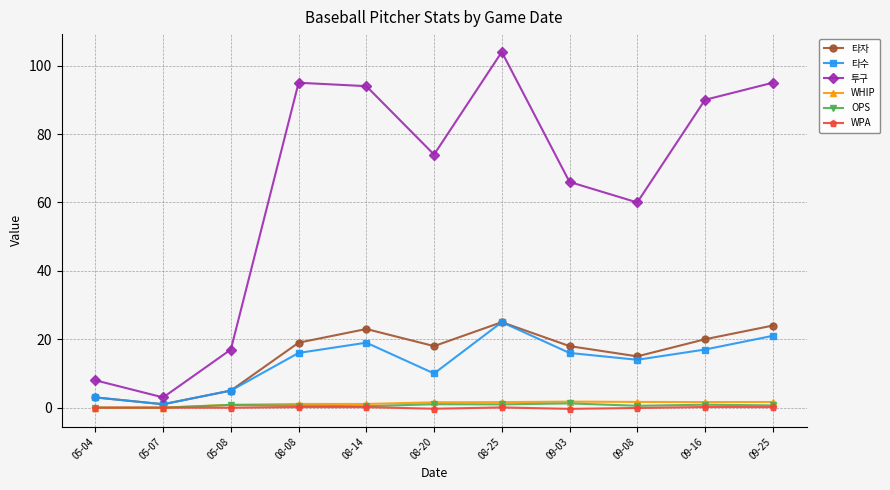

The value of WPA at 09-16 is 0.2. True or false?

True